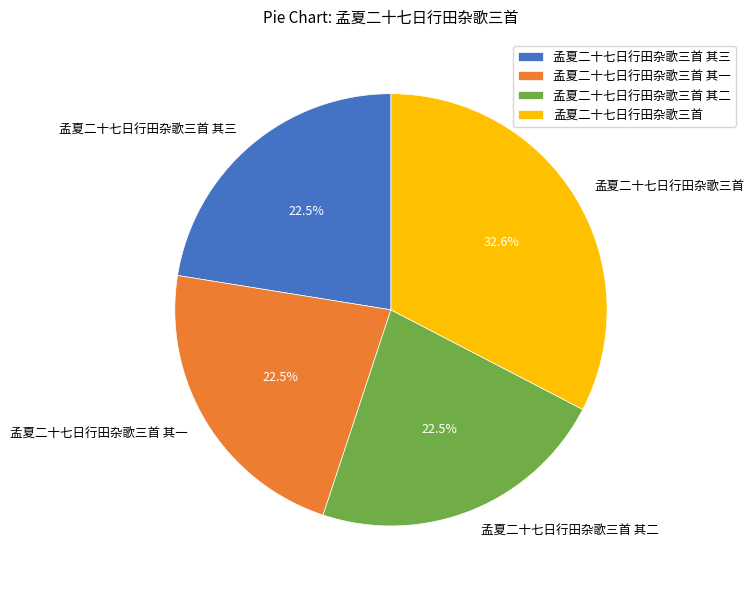

Is the sum of 孟夏二十七日行田杂歌三首 其二 and 孟夏二十七日行田杂歌三首 greater than half?

Yes